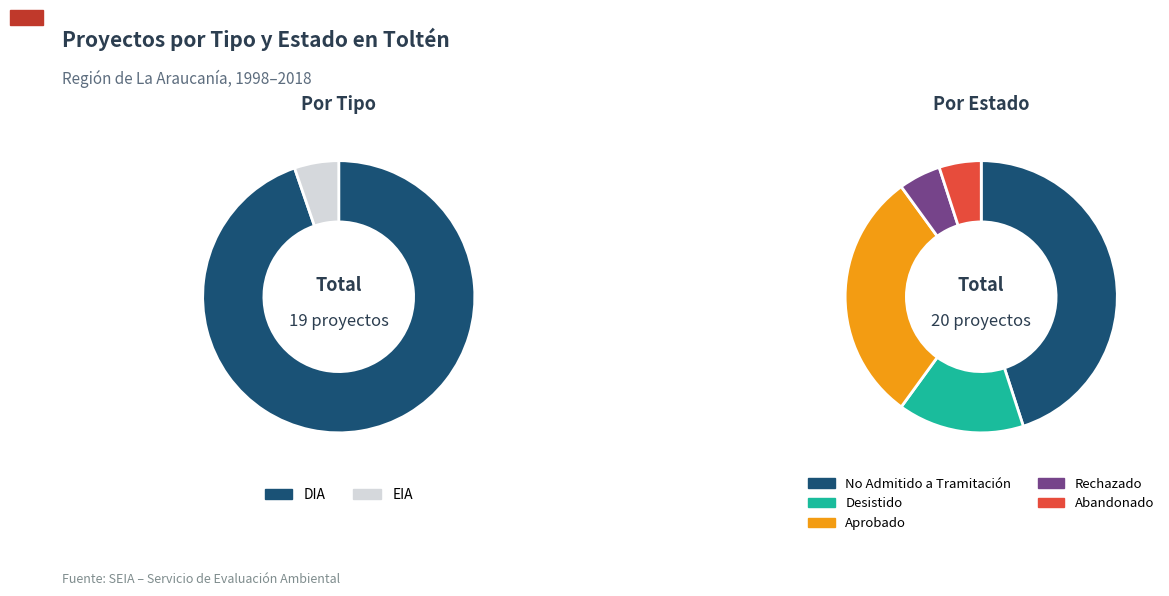

Is there any slice that represents more than half of the pie?

No